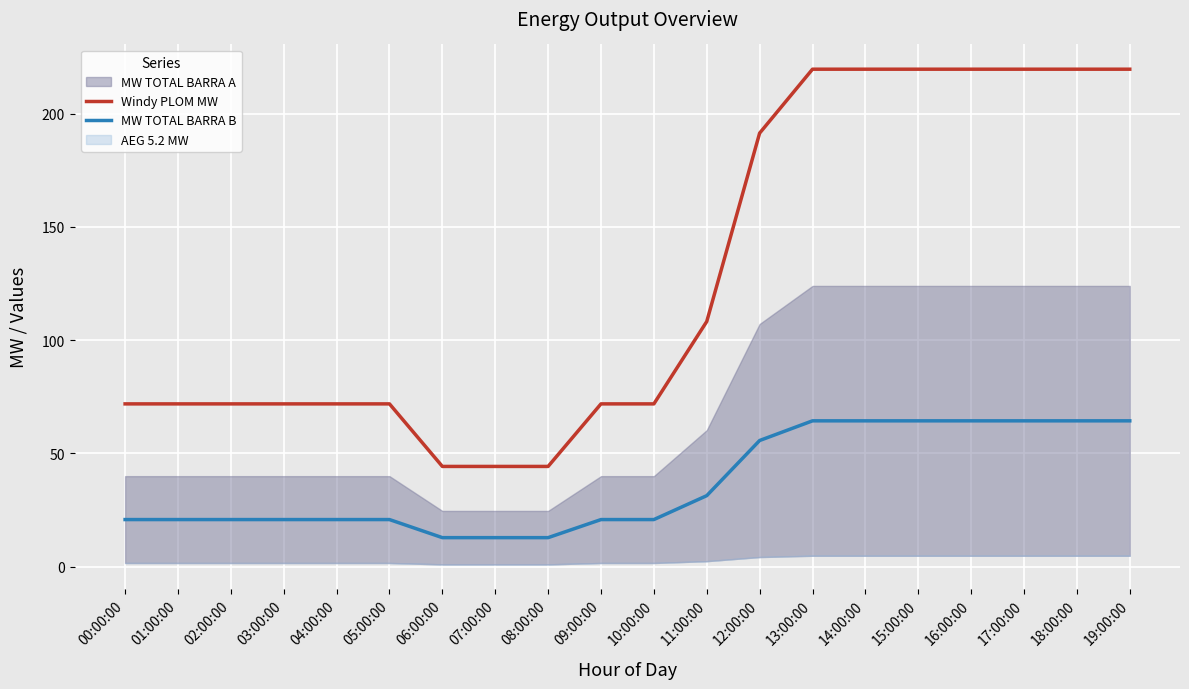

How many values in the MW TOTAL BARRA B series are below 20?

3